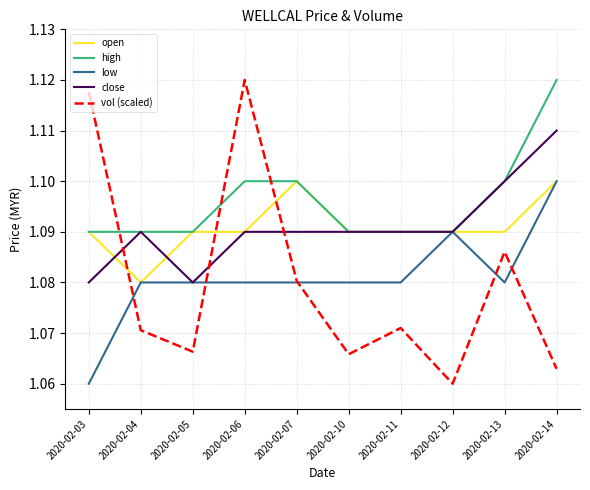

At which label does vol (scaled) reach its peak?

2020-02-06